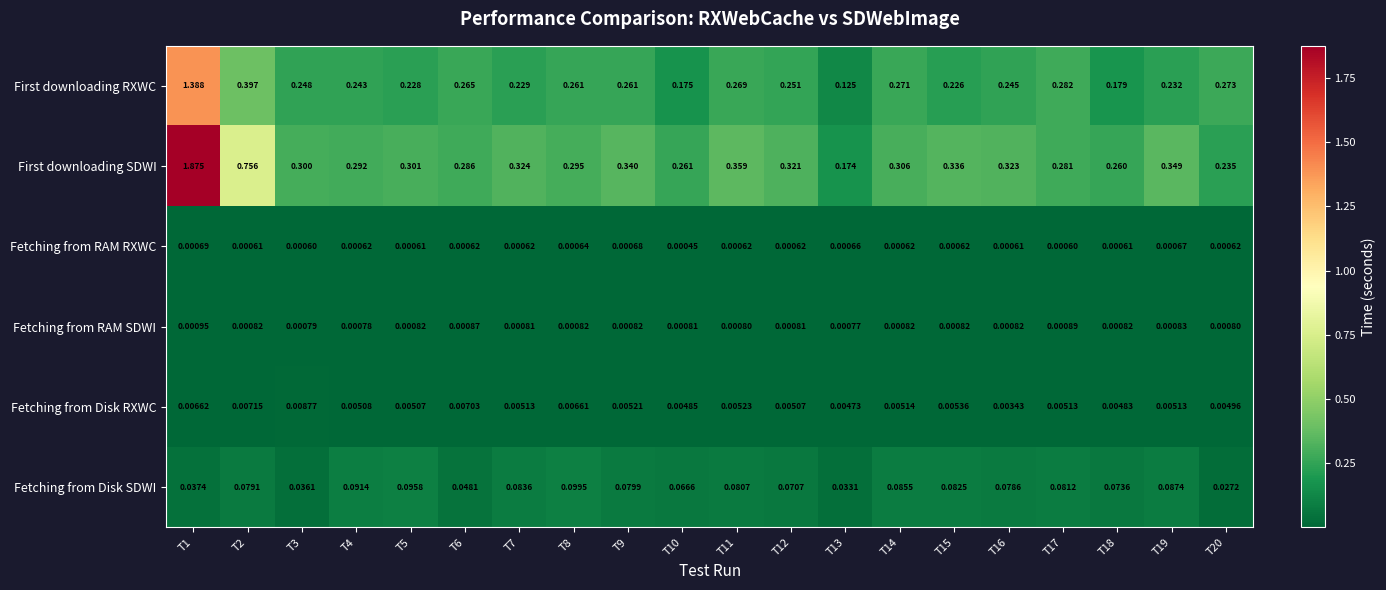

Rank the series at T7 from lowest to highest value.

Fetching from RAM RXWC, Fetching from RAM SDWI, Fetching from Disk RXWC, Fetching from Disk SDWI, First downloading RXWC, First downloading SDWI